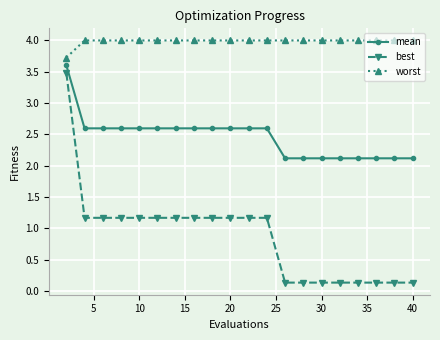

Rank the series by their average value, from highest to lowest.

worst, mean, best